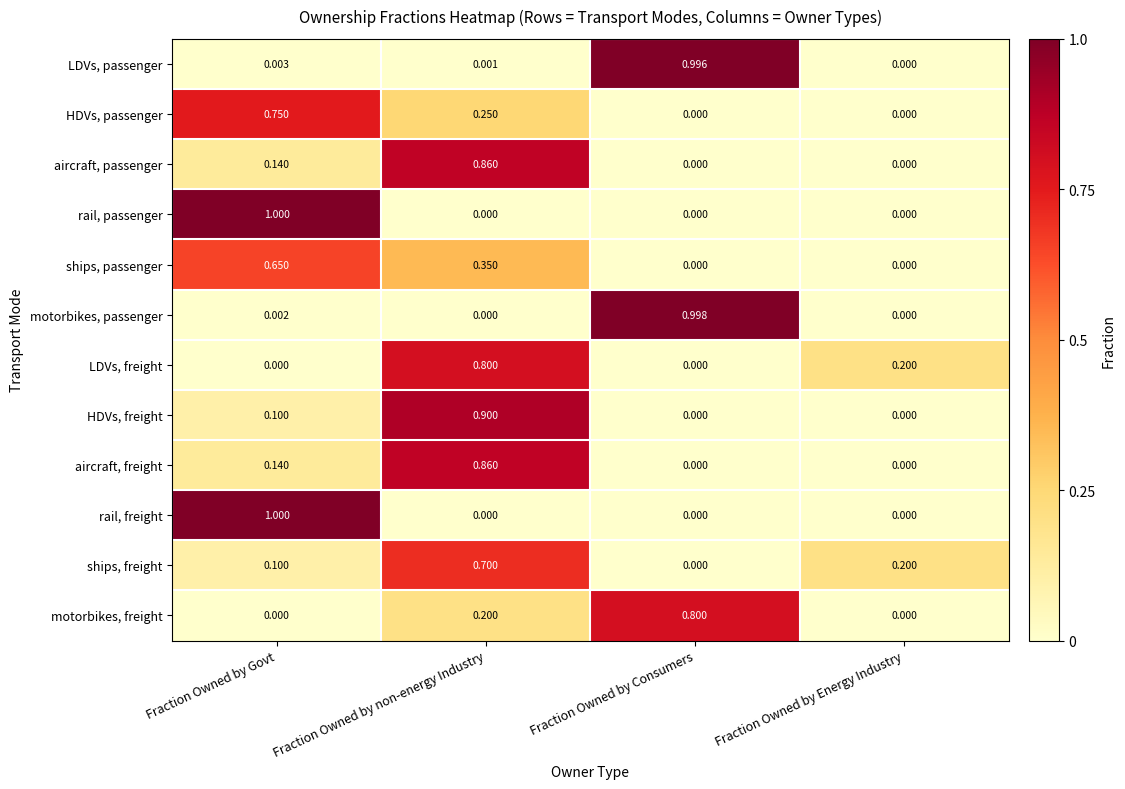

Where is ships, freight nearest to the value 0?

Fraction Owned by Consumers